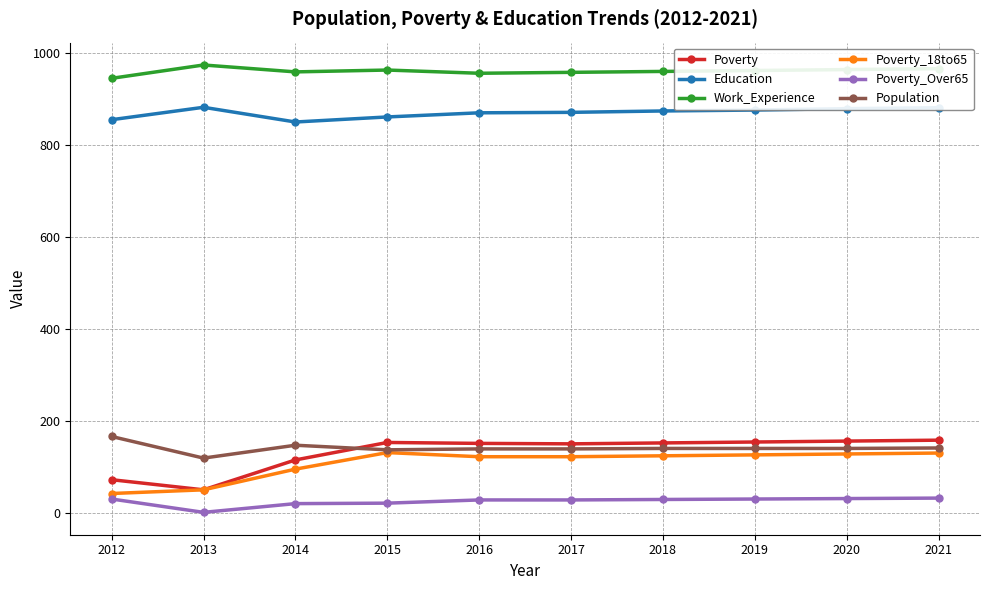

What is the sum of the Poverty values at 2012 and 2016?

223